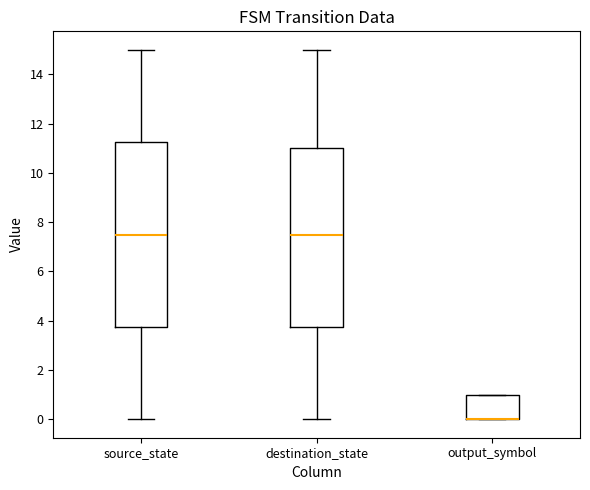

Where does the lower whisker of the box for source_state end on the y-axis? The values are not printed on the chart, so give them approximately, as read against the axis.

0.0